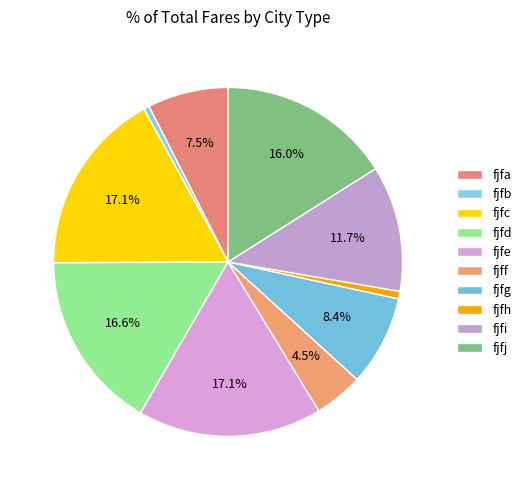

What is the total percentage of fjff and fjfb?

5.1%